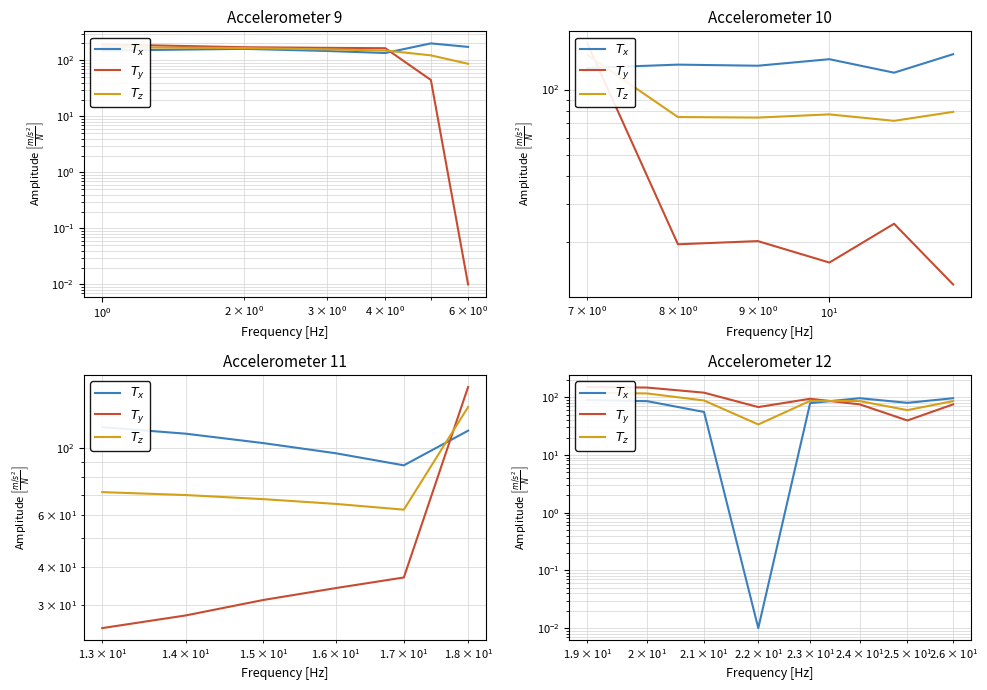

Reading right to left, transcribe all the data shown in this chart.

$T_x$: 95.9	79.8	95.9	78.9	0.0	55.4	85.4	89.0
$T_y$: 75.1	39.5	75.1	93.8	67.4	119.7	146.7	150.0
$T_z$: 85.5	59.6	85.5	86.4	33.7	87.5	116.0	119.5